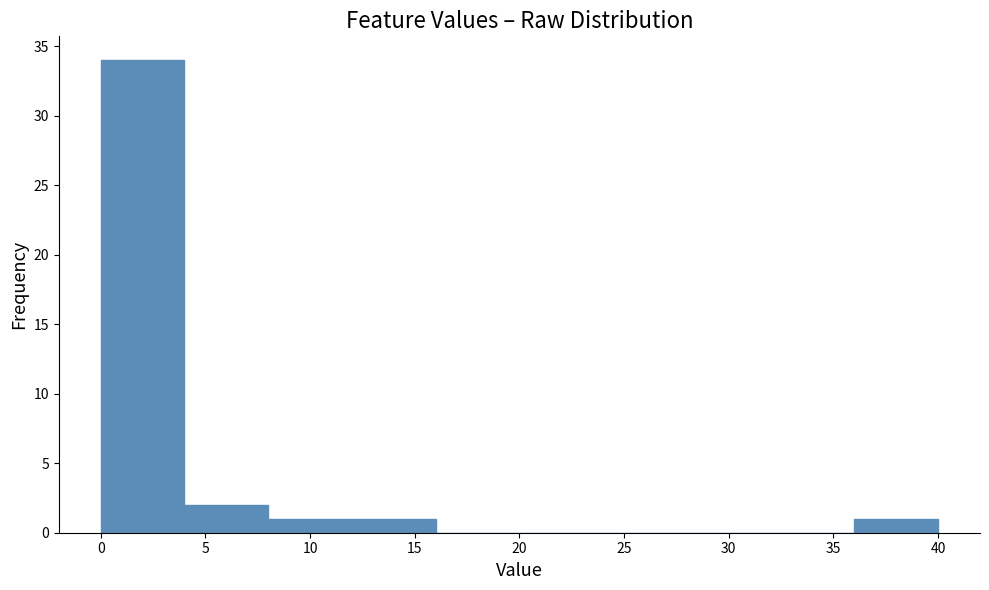

What is the height of the bar covering 8 to 12 on the x-axis? The values are not printed on the chart, so give them approximately, as read against the axis.

1